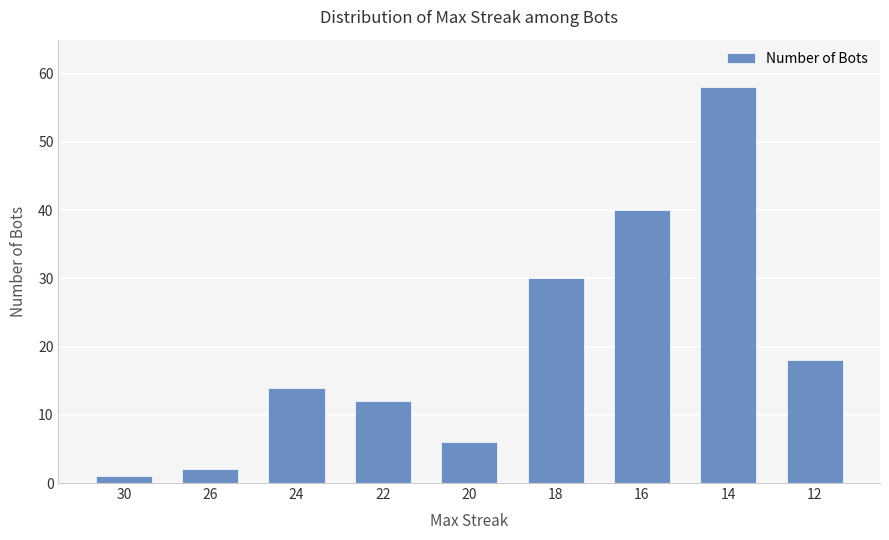

What is the change in value from 24 to 20?

-8